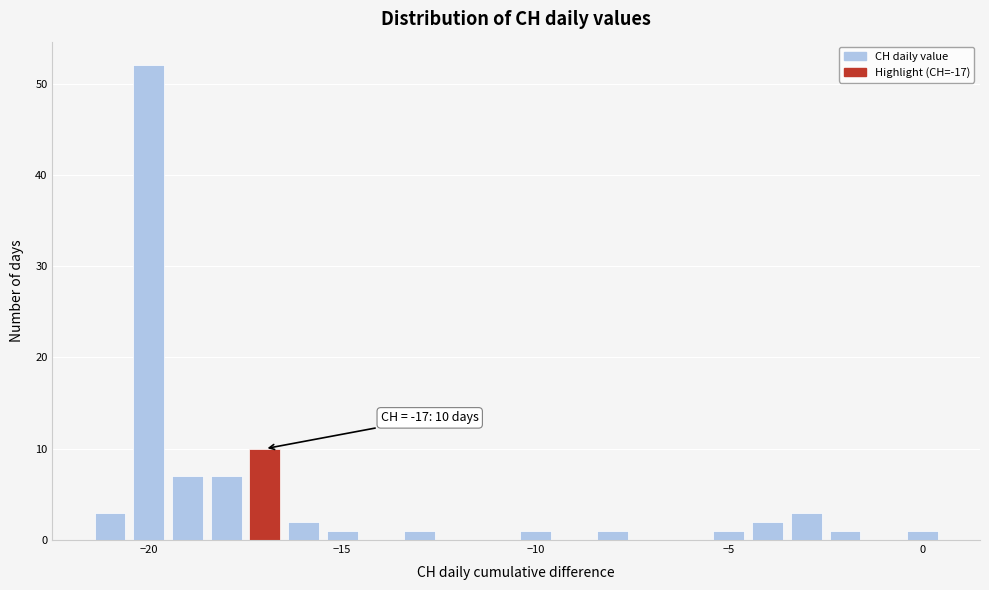

Around what value on the x-axis is the tallest bar? Give the approximate position of its centre, as read against the axis.

-20.0